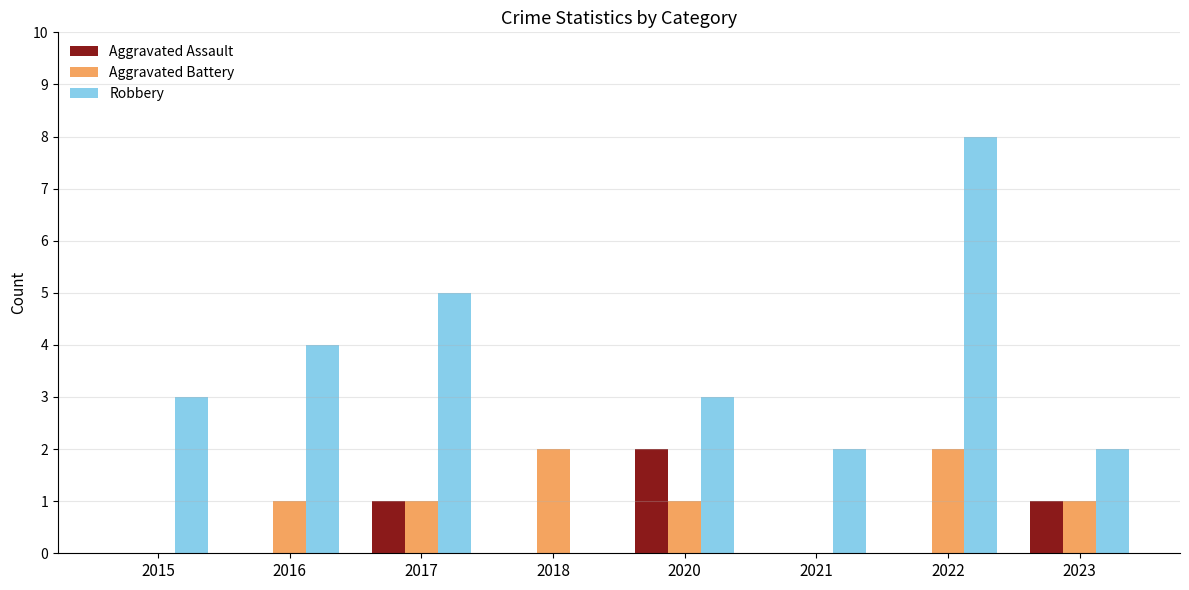

What is the total value across all series at 2023?

4